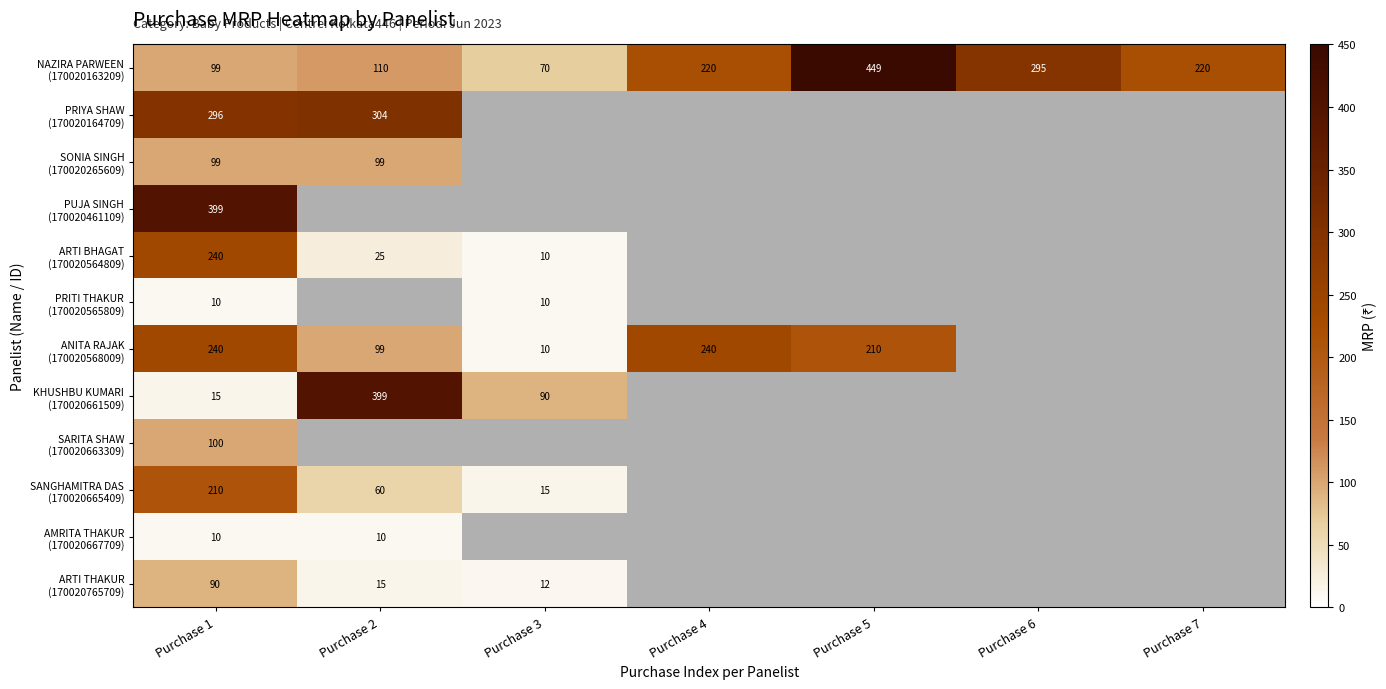

At which label is SONIA SINGH (170020265609) closest to 99?

Purchase 1